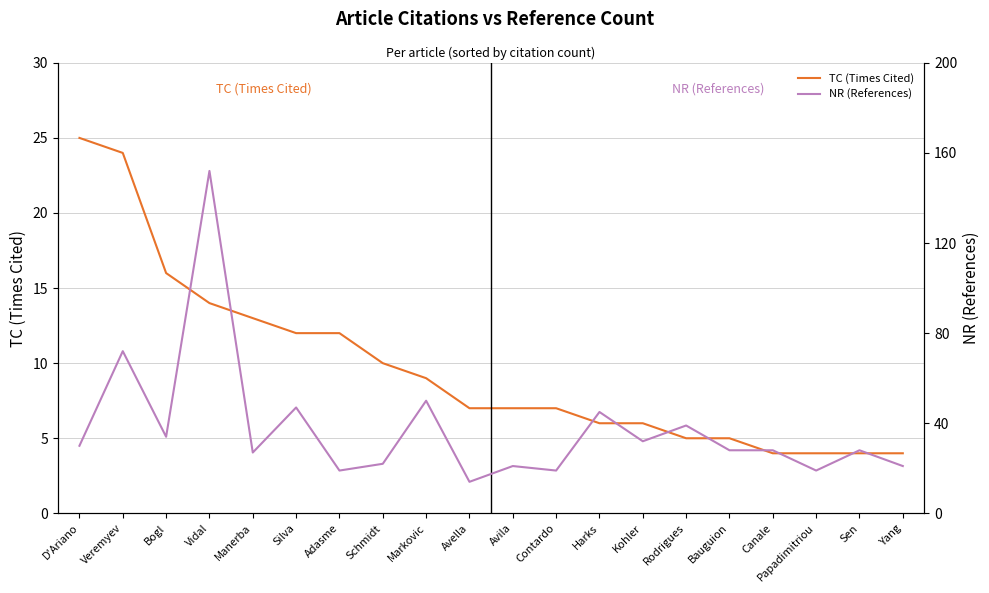

At how many categories does at least one series exceed 112?

1